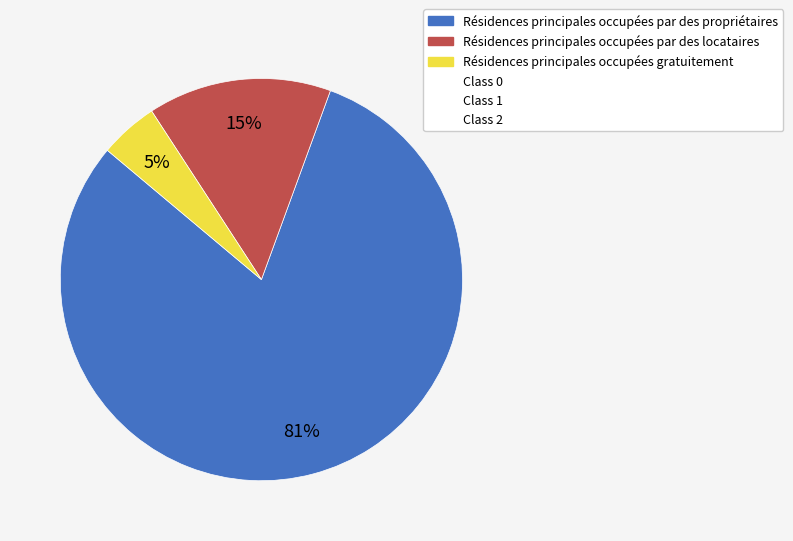

How many segments does this pie chart have?

3